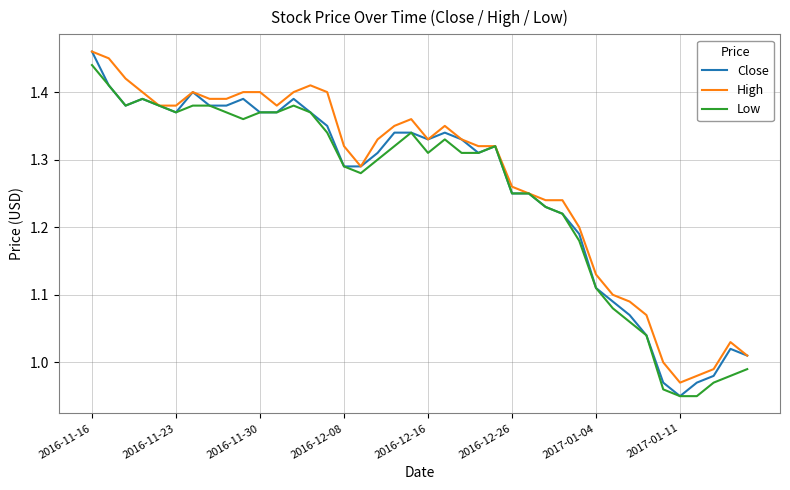

What are all the series names shown in the legend?

Close, High, Low